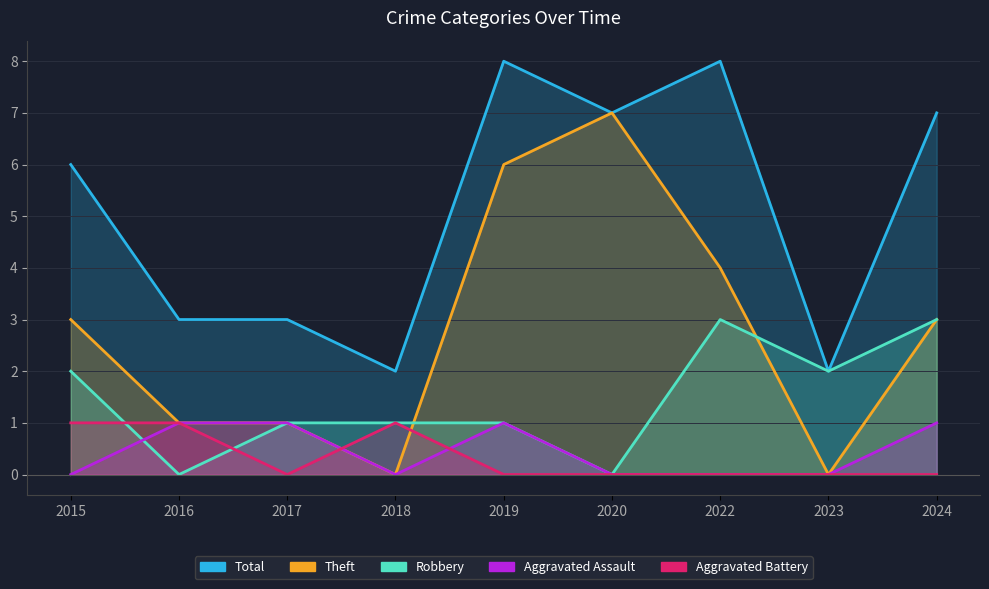

At how many categories does at least one series exceed 3?

5